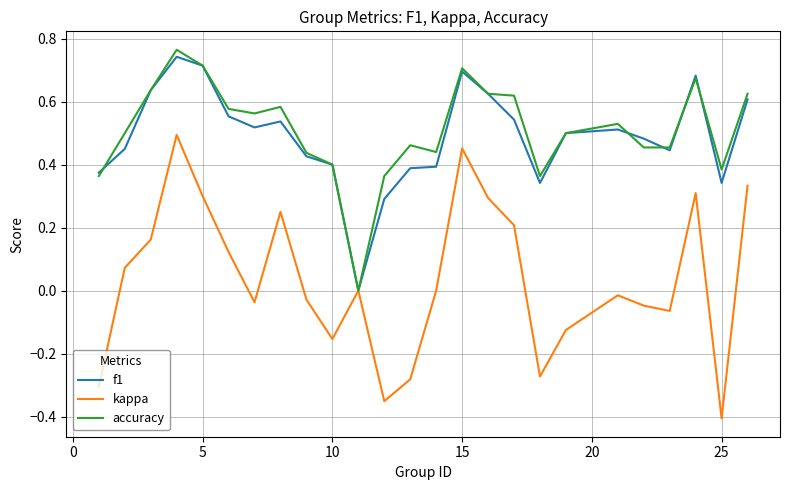

Which series has the widest spread of values?

kappa